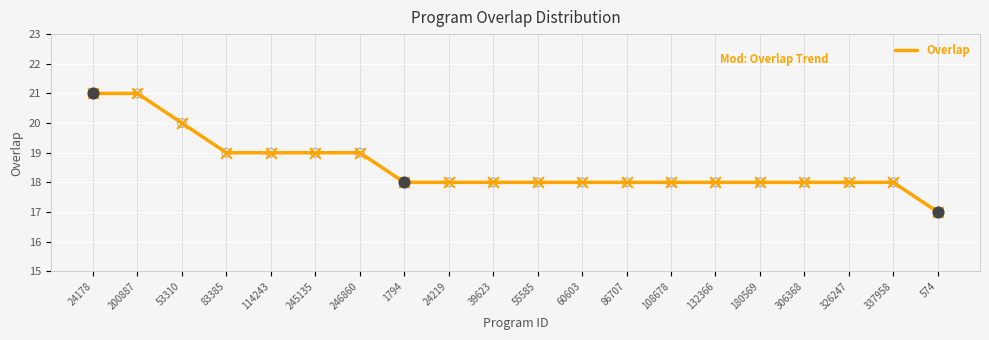

What is the ratio of the value at 39623 to the value at 1794?

1.0